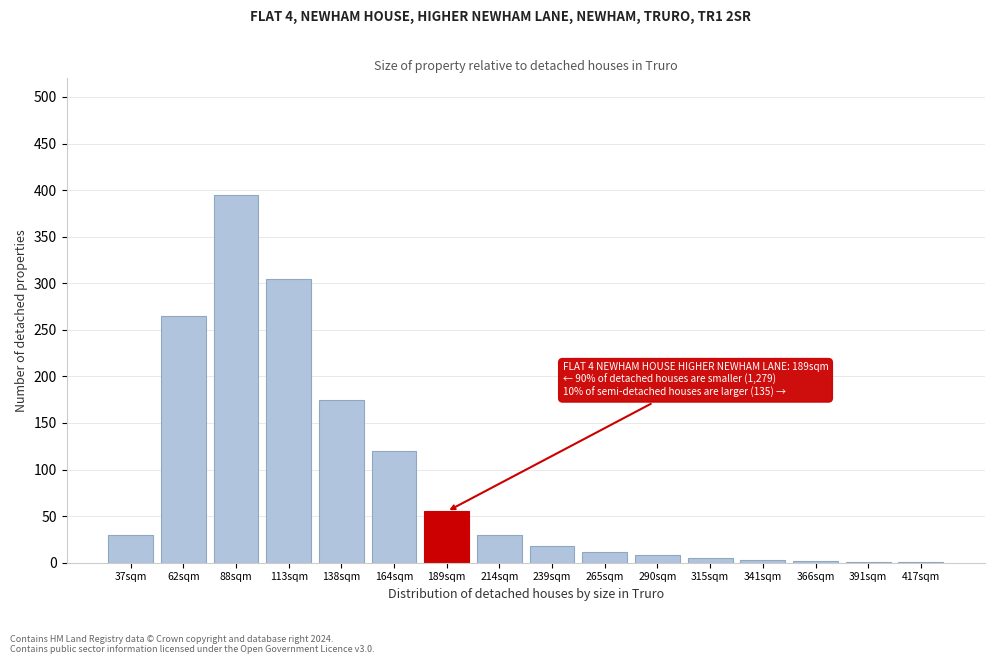

The chart shows a value of 120 at 164sqm. True or false?

True